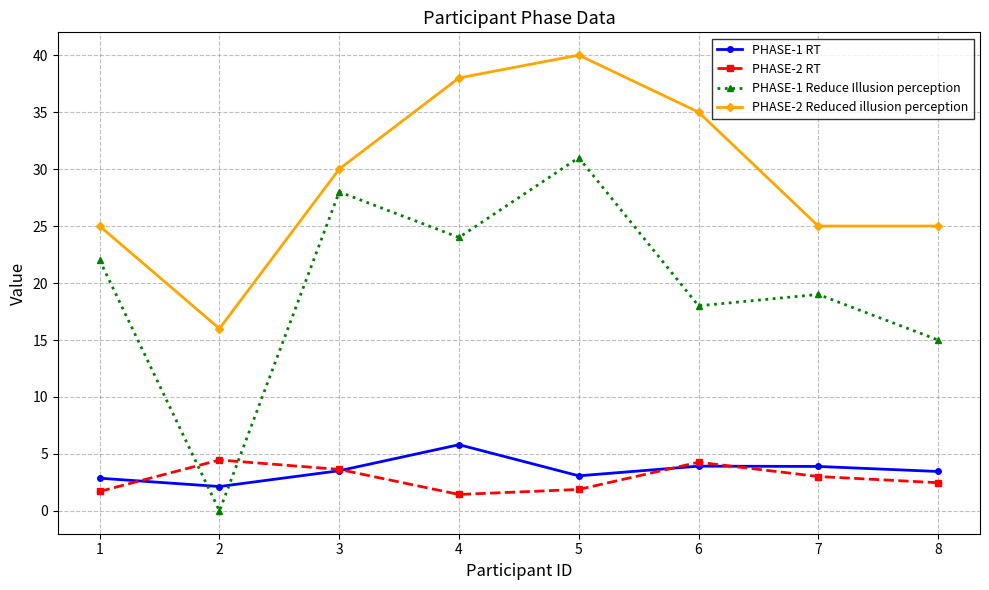

Which series has the largest total across all categories?

PHASE-2 Reduced illusion perception